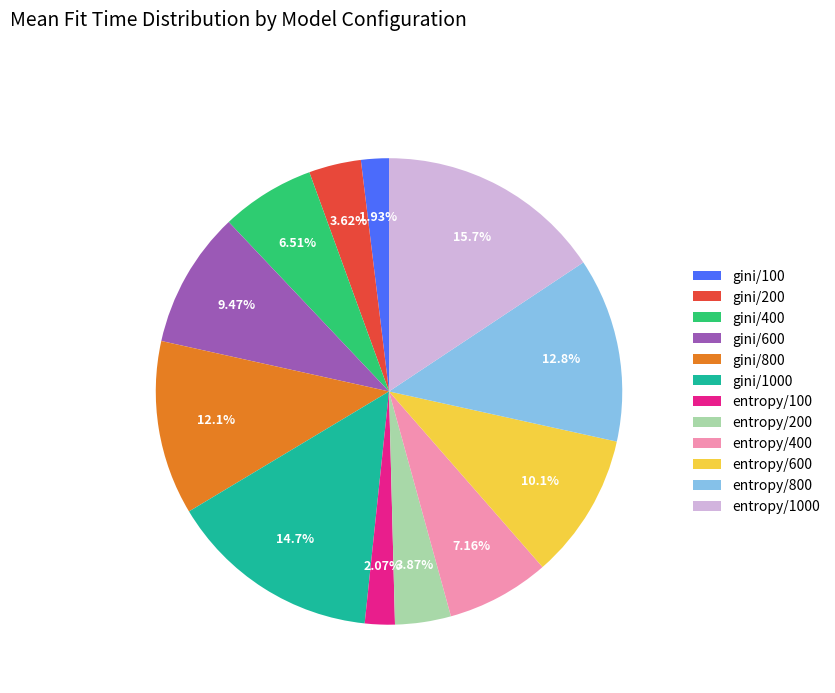

What portion of the pie excludes entropy/100?

97.9%